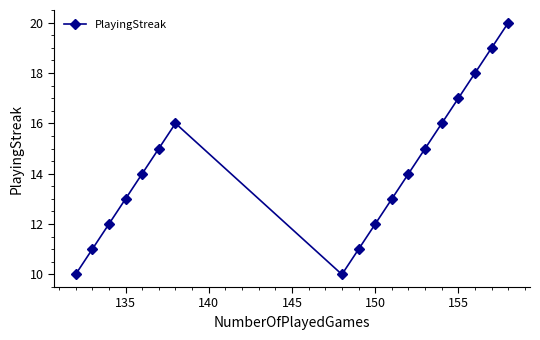

Count the number of categories in the chart.

18